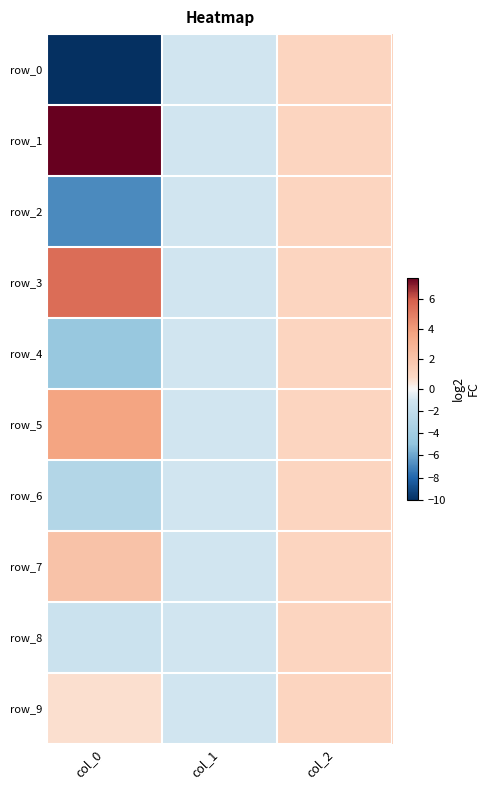

Is it true that row_6 equals 0.2 at col_2?

False